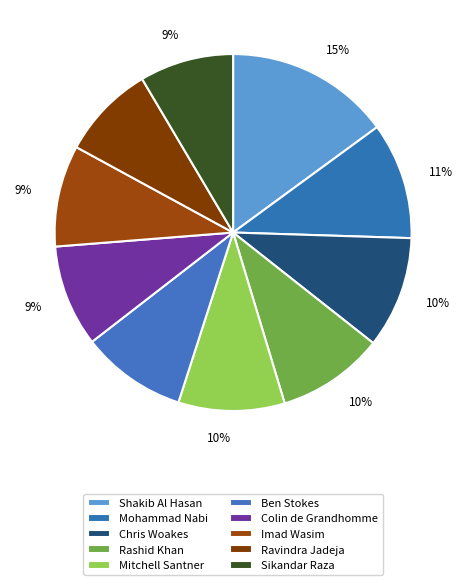

Does any single category account for the majority?

No